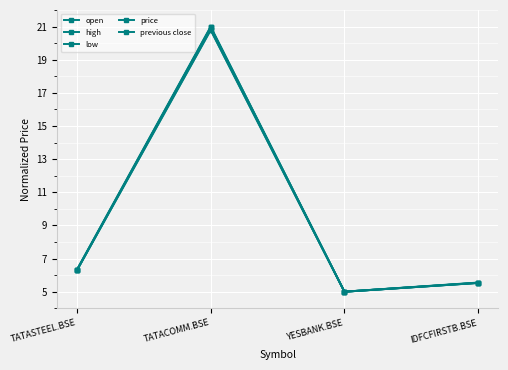

Reading left to right, what are all the values shown in this chart?

open: TATASTEEL.BSE=6.3	TATACOMM.BSE=20.9	YESBANK.BSE=5.0	IDFCFIRSTB.BSE=5.5
high: TATASTEEL.BSE=6.3	TATACOMM.BSE=21.0	YESBANK.BSE=5.0	IDFCFIRSTB.BSE=5.6
low: TATASTEEL.BSE=6.3	TATACOMM.BSE=20.8	YESBANK.BSE=5.0	IDFCFIRSTB.BSE=5.5
price: TATASTEEL.BSE=6.3	TATACOMM.BSE=21.0	YESBANK.BSE=5.0	IDFCFIRSTB.BSE=5.5
previous close: TATASTEEL.BSE=6.3	TATACOMM.BSE=20.8	YESBANK.BSE=5.0	IDFCFIRSTB.BSE=5.5